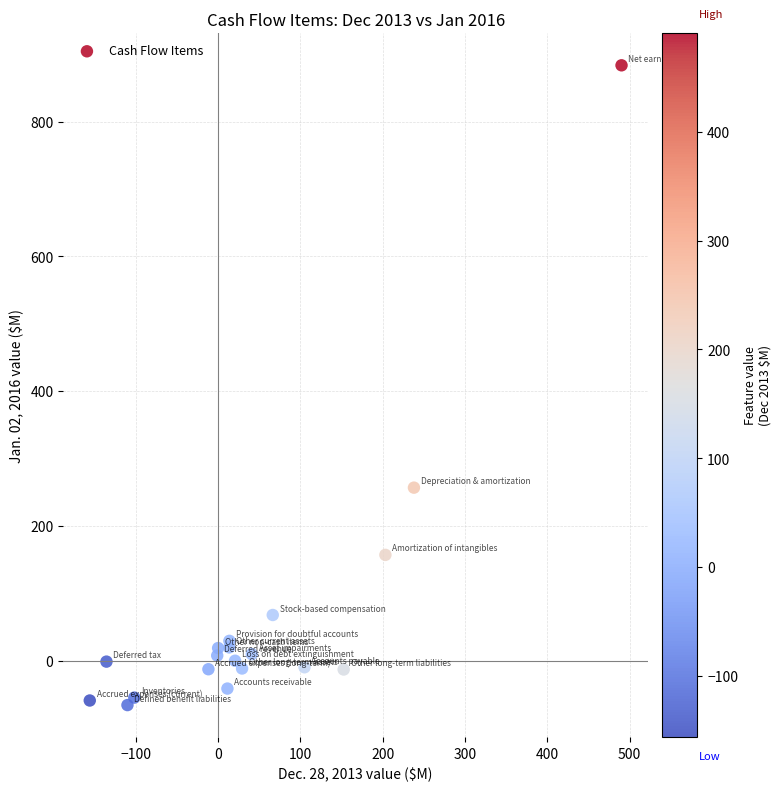

What Y value in the scatter plot is closest to 408?

256.9